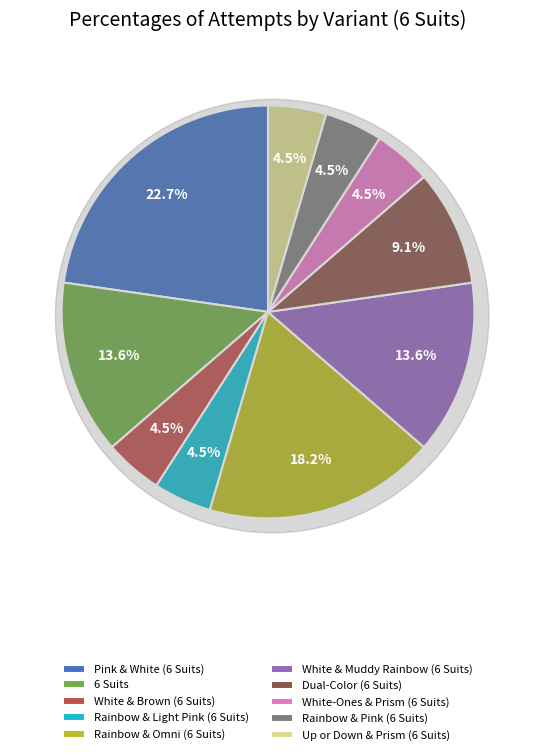

How many slices are in this pie chart?

10